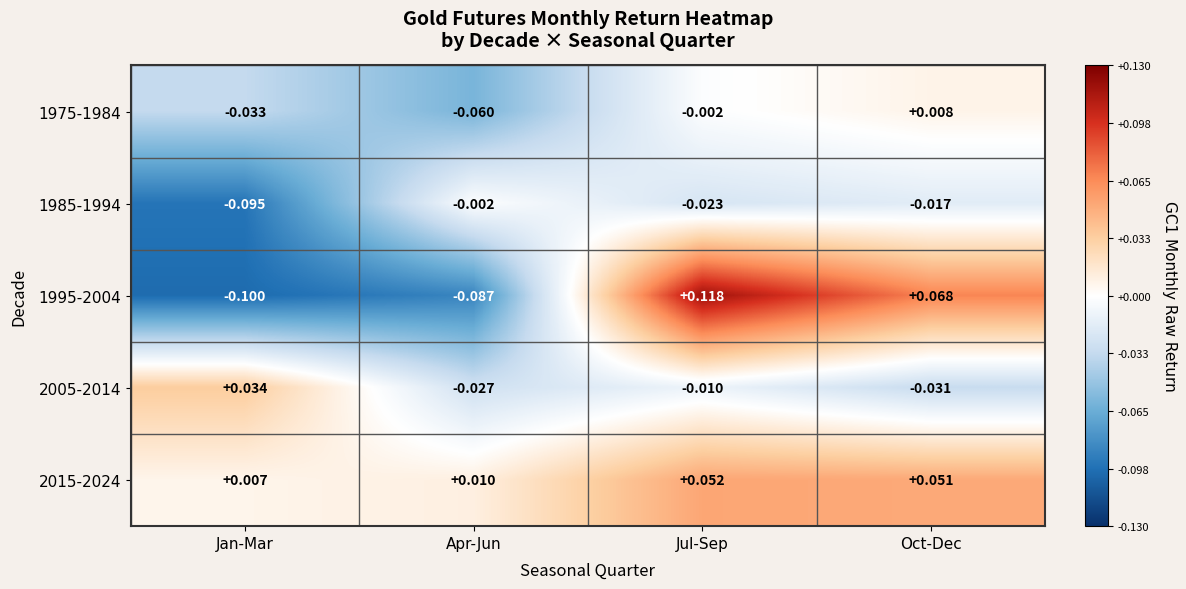

Which series changed the most between Jan-Mar and Jul-Sep?

1995-2004